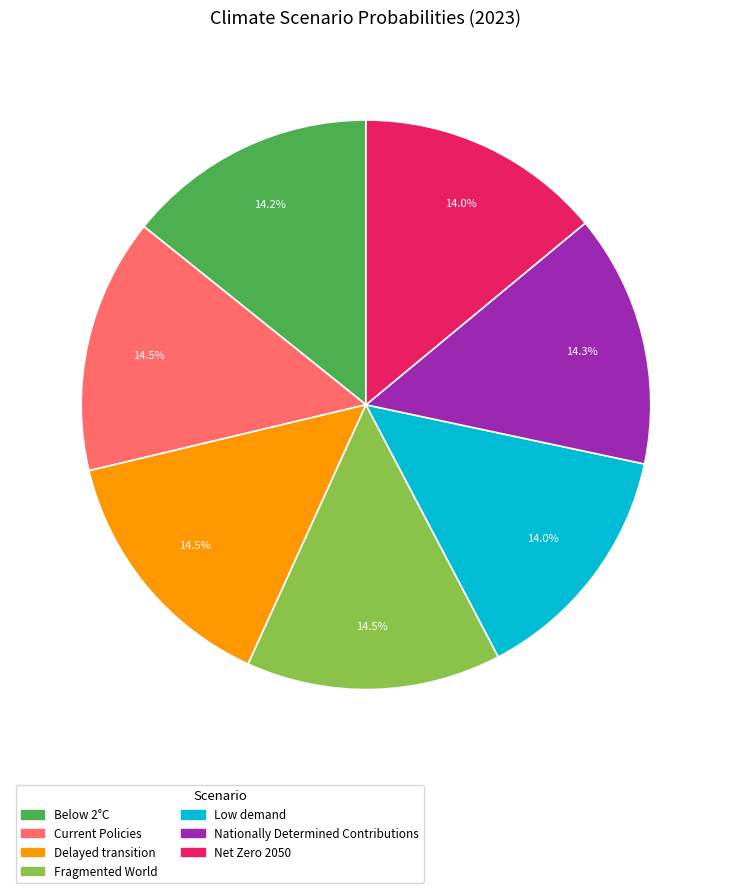

How many slices are in this pie chart?

7